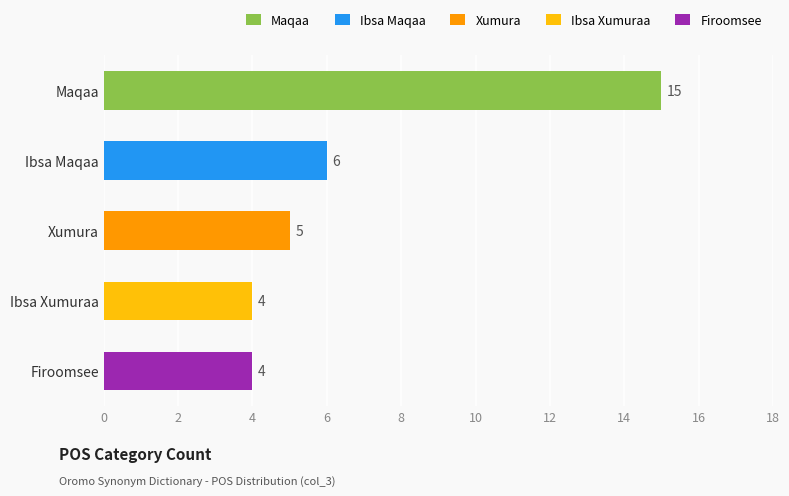

What is the sum of all values?

34